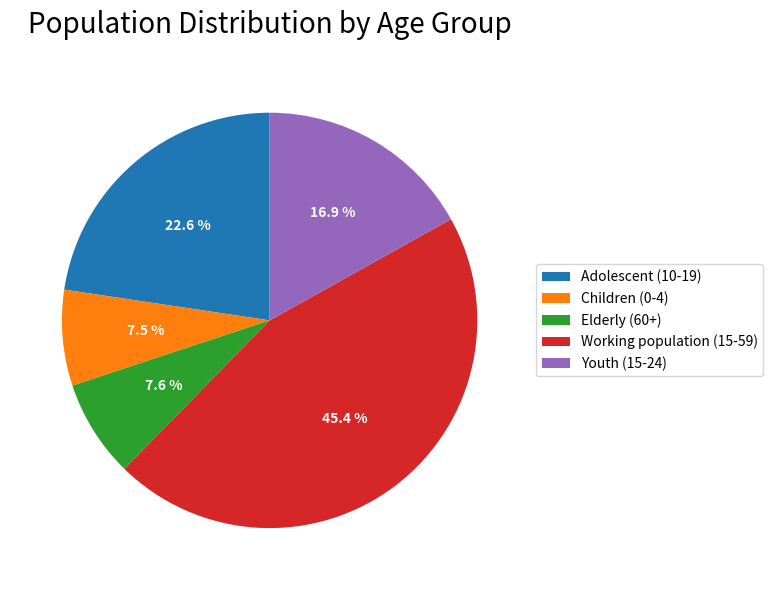

Count the number of slices in the pie.

5